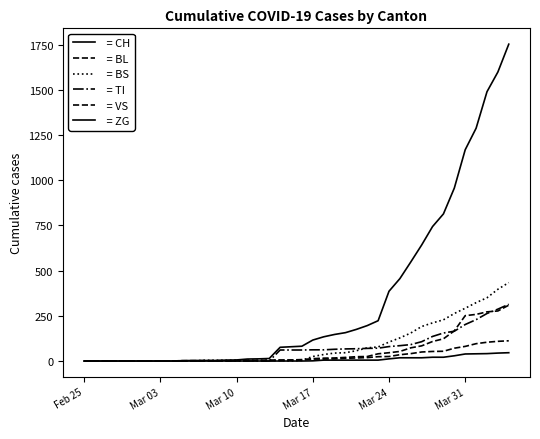

Does the chart display data point markers on the line(s)?

No